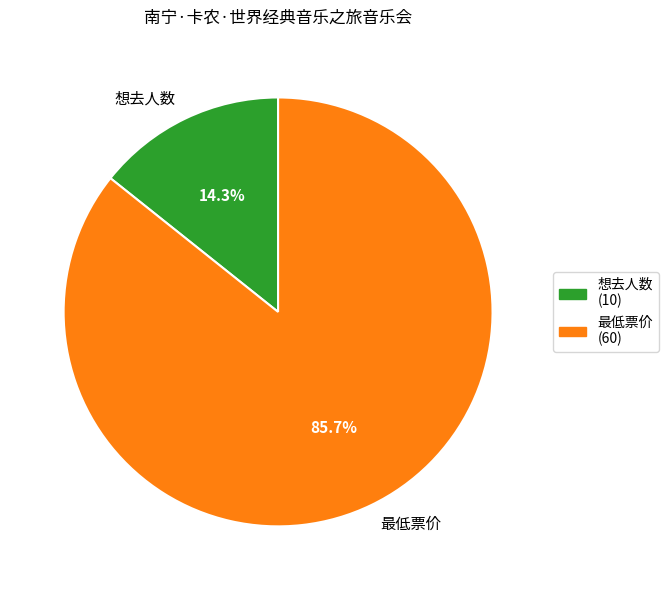

Is there any slice that represents more than half of the pie?

Yes